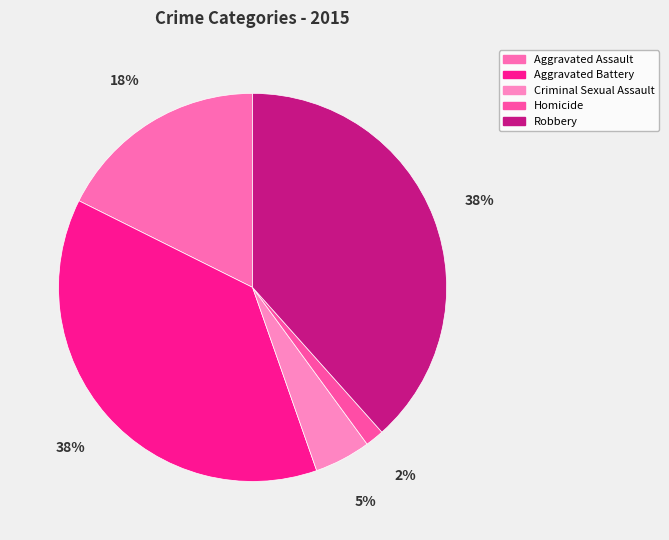

How many slices are in this pie chart?

5